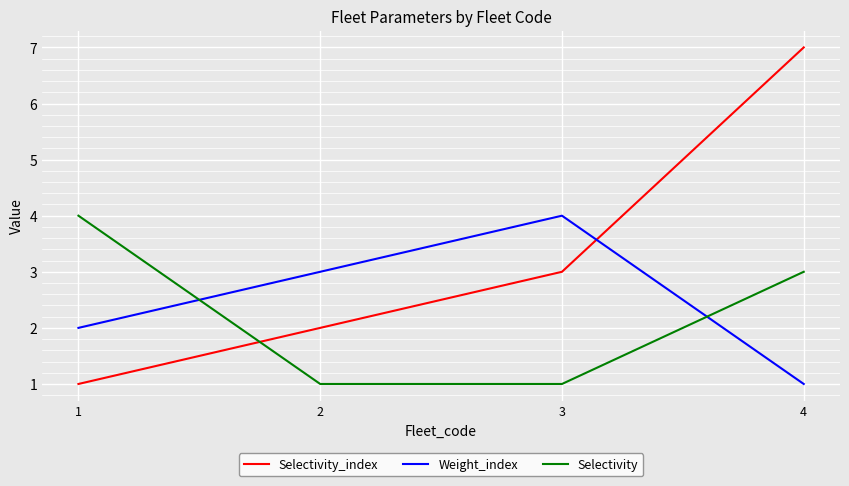

Reading right to left, list all the values displayed in this chart.

Selectivity_index: 4=7	3=3	2=2	1=1
Weight_index: 4=1	3=4	2=3	1=2
Selectivity: 4=3	3=1	2=1	1=4